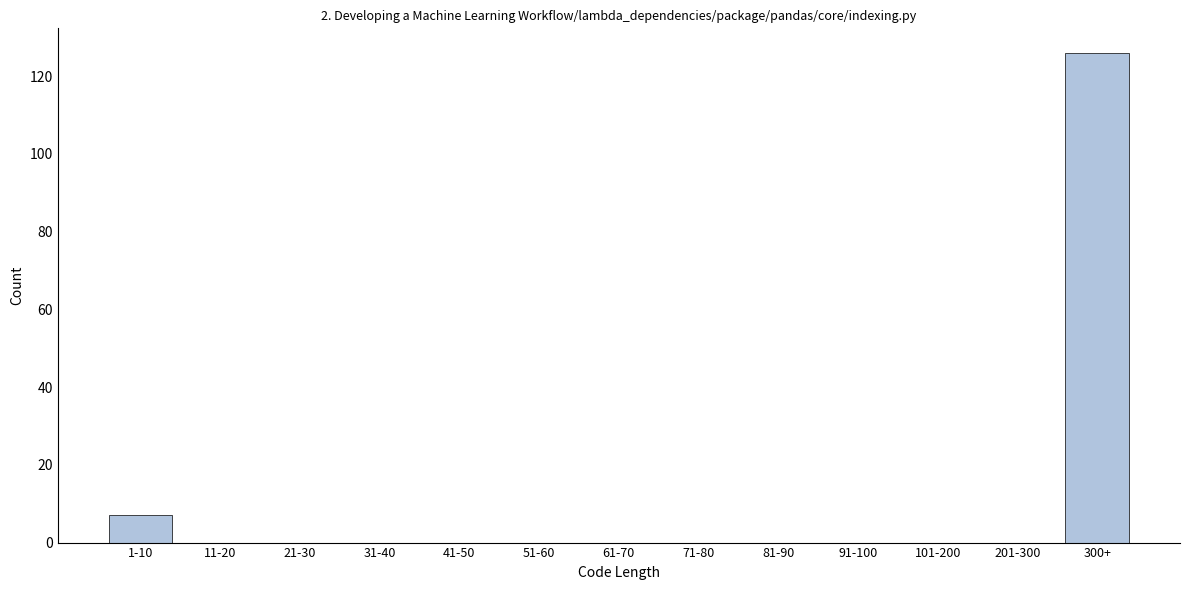

Reading left to right, transcribe all the data shown in this chart.

1-10=7	11-20=0	21-30=0	31-40=0	41-50=0	51-60=0	61-70=0	71-80=0	81-90=0	91-100=0	101-200=0	201-300=0	300+=126